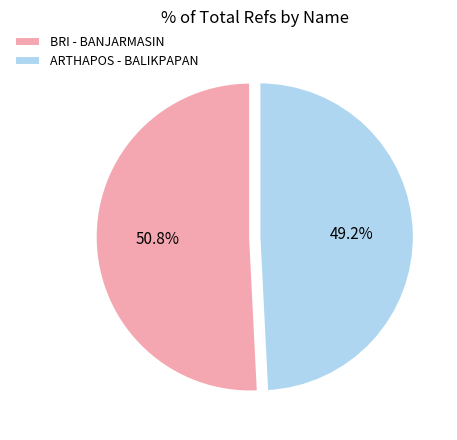

Approximately how many times larger is the value at ARTHAPOS - BALIKPAPAN compared to BRI - BANJARMASIN?

1.0